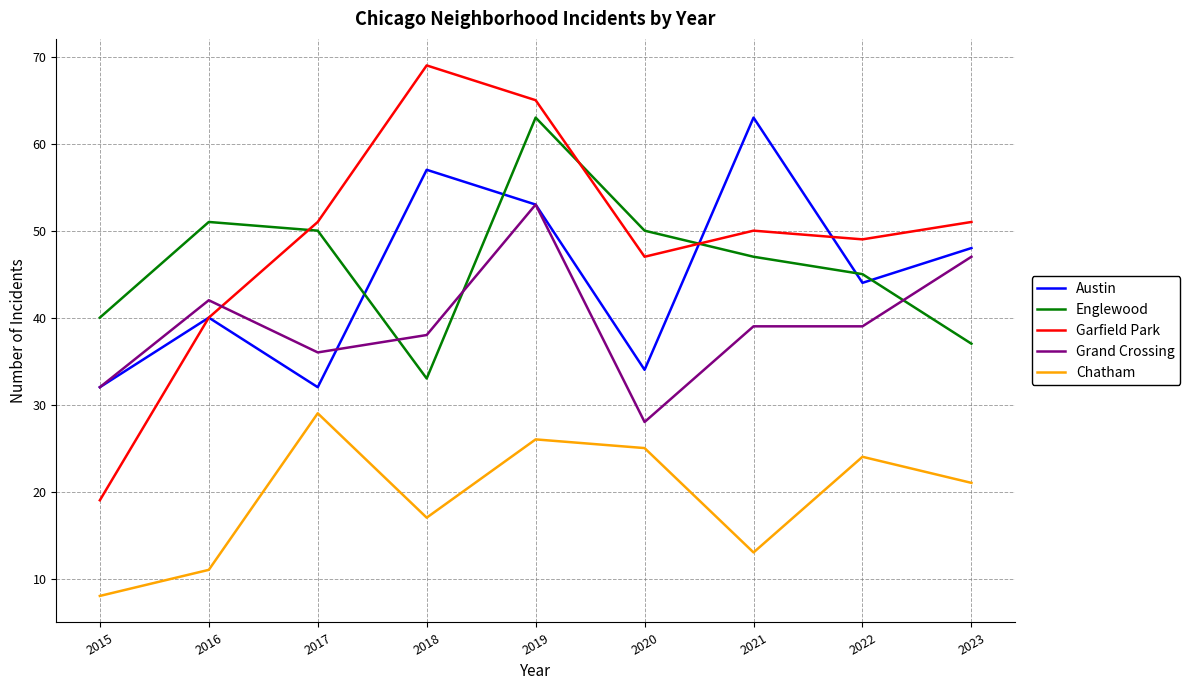

What is the highest value of the Grand Crossing series?

53